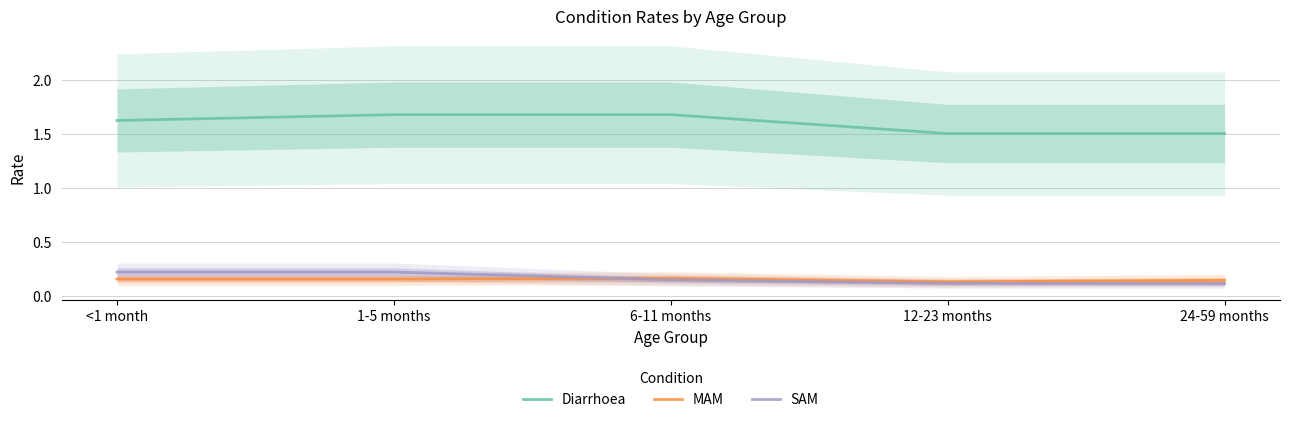

Which series has the largest range (max minus min)?

Diarrhoea